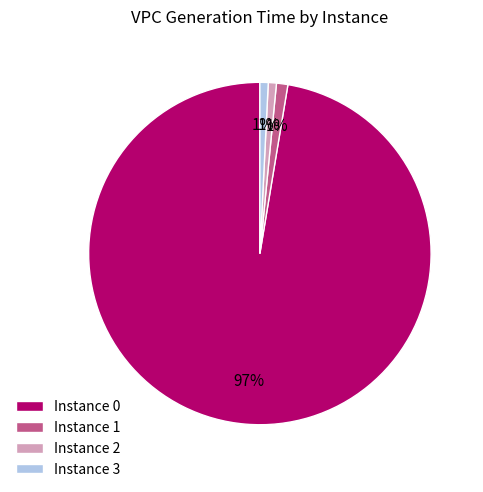

Is the sum of Instance 3 and Instance 1 greater than half?

No